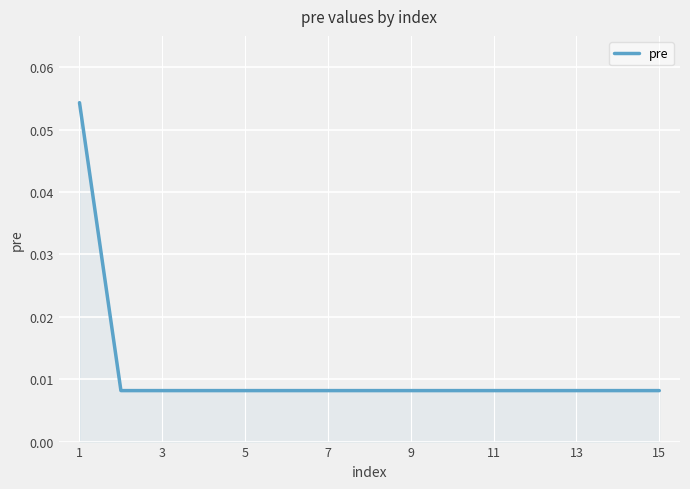

The chart shows a value of 0.0 at 1. True or false?

False